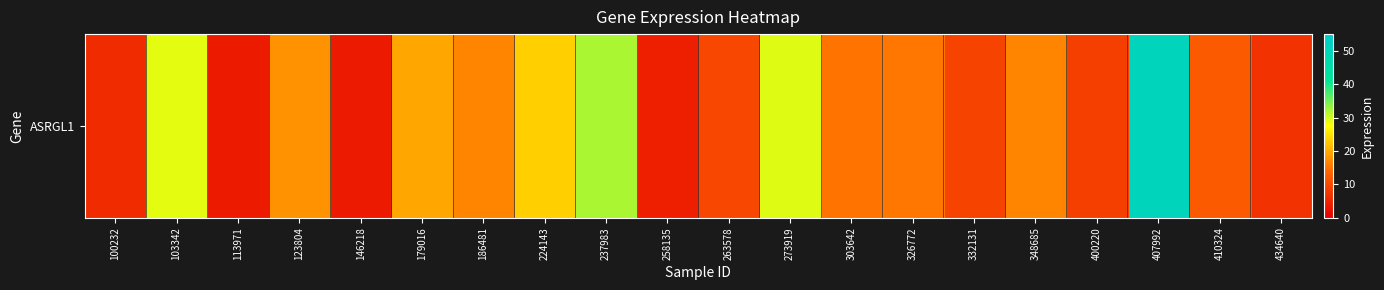

Count the number of values greater than 15.

11